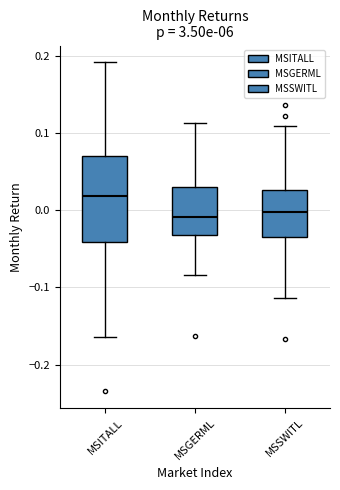

Which box has the highest median line?

MSITALL